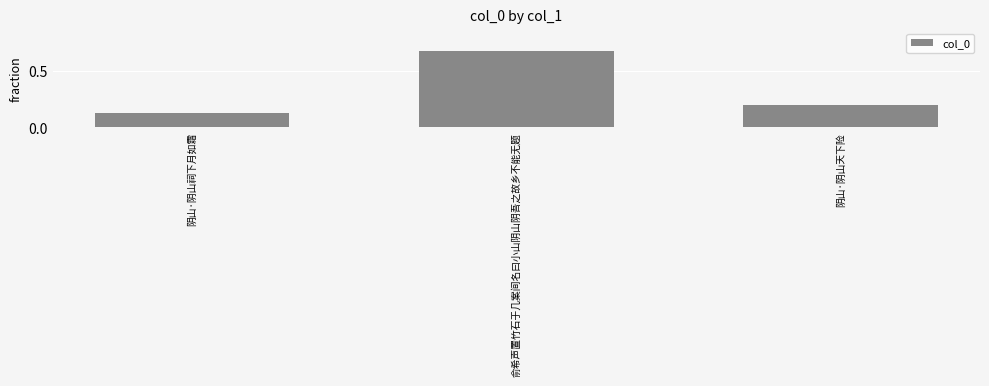

Rank the categories by value from lowest to highest.

阴山·阴山祠下月如霜, 阴山·阴山天下险, 俞希声置竹石于几案间名曰小山阴山阴吾之故乡不能无题